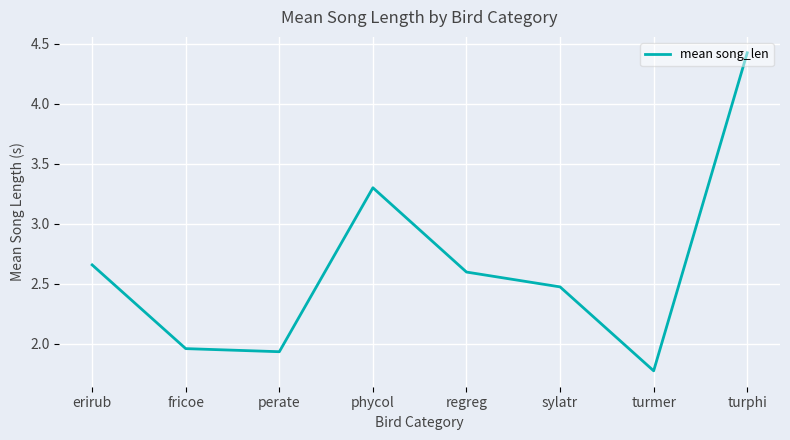

How many series are shown in this chart?

1